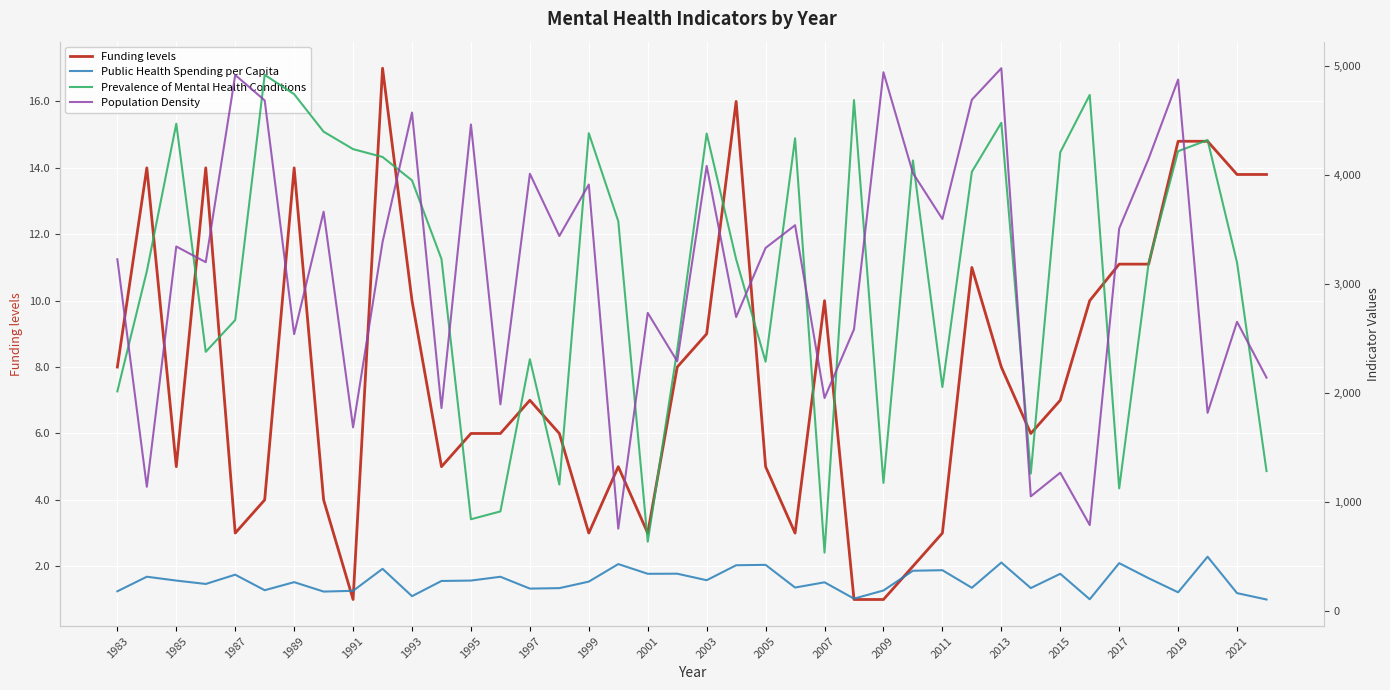

The value of Funding levels at 2021 is 13.8. True or false?

True